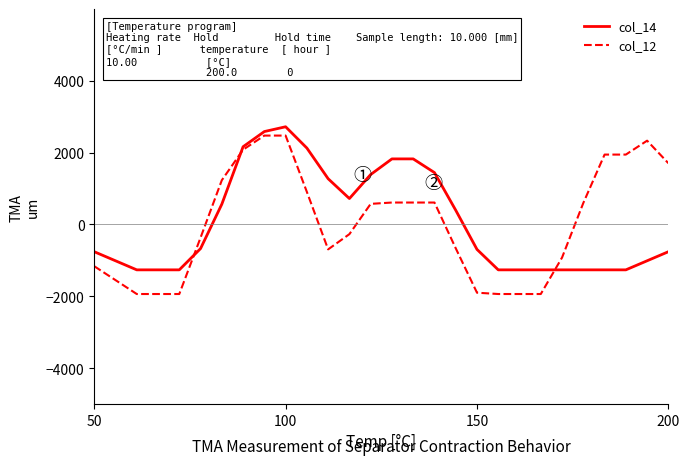

What is the lowest value of the col_12 series?

-1936.3